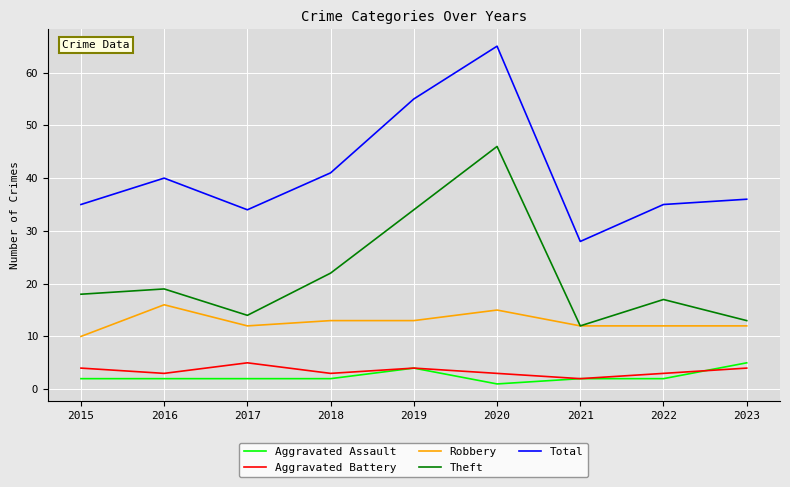

True or false: Aggravated Battery and Total intersect in this chart.

False